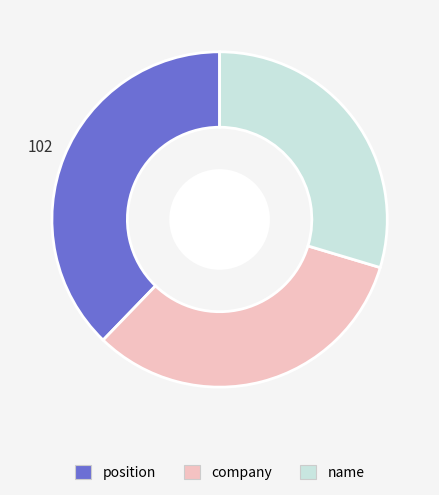

The position slice represents 38% of the pie. True or false?

True